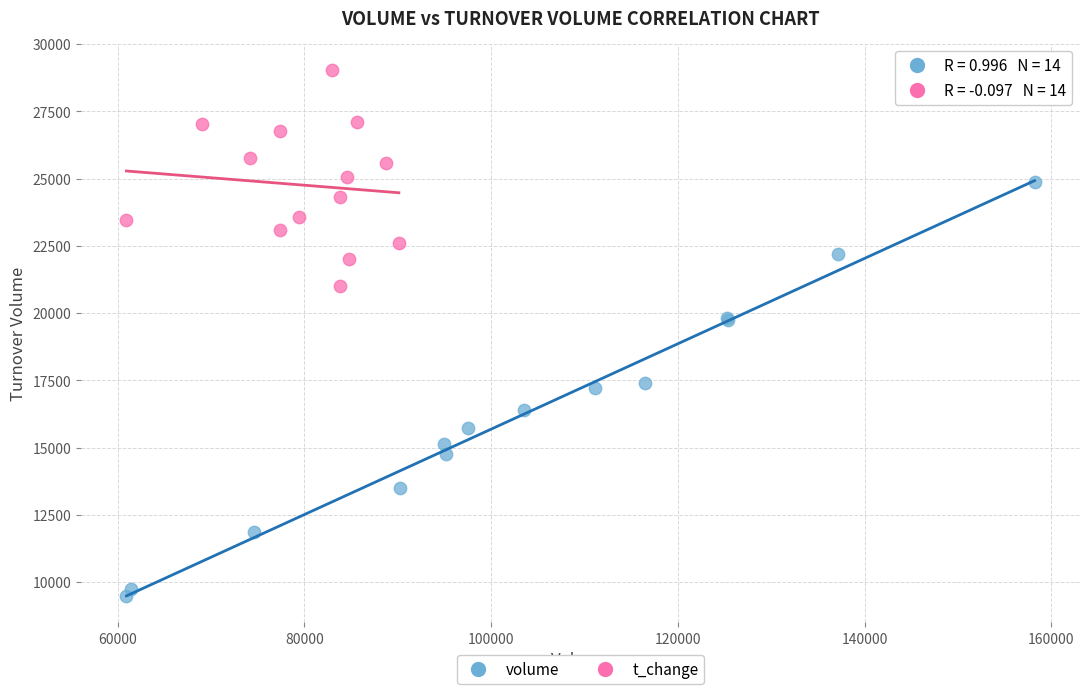

Which series contains the highest Y value?

t_change